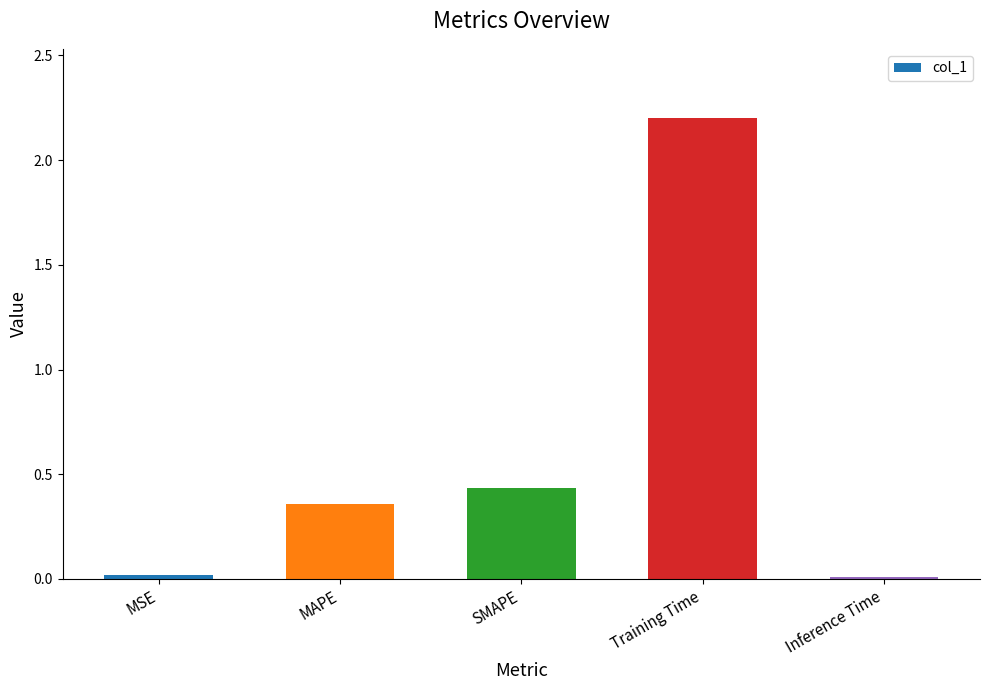

What is the maximum value shown in the chart?

2.2